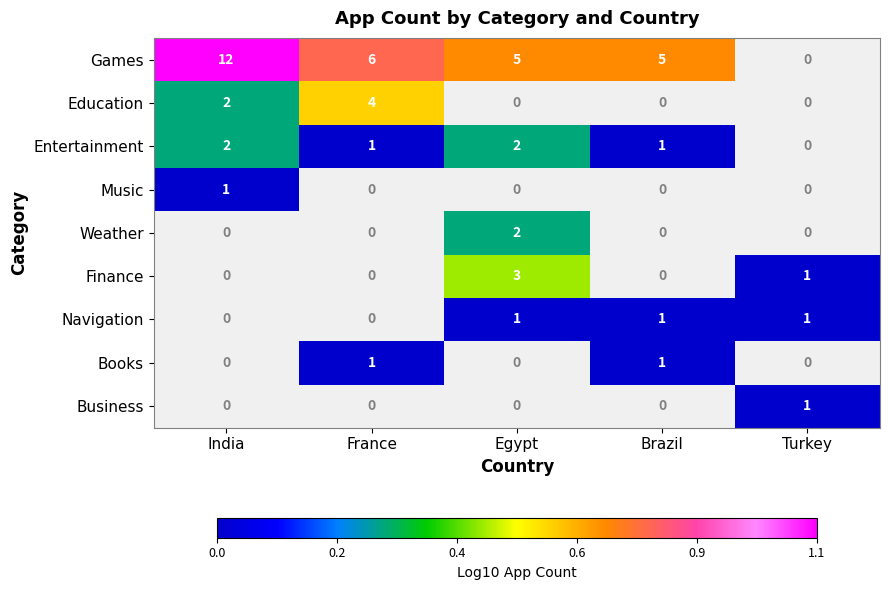

Is it true that Education equals 2 at India?

True